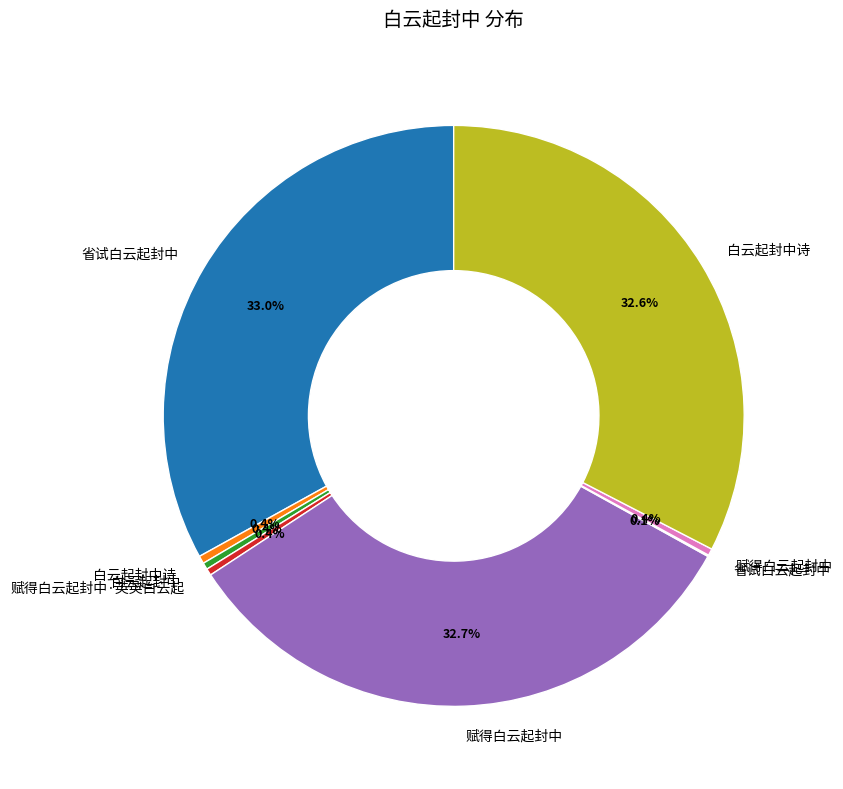

Is there any slice that represents more than half of the pie?

No